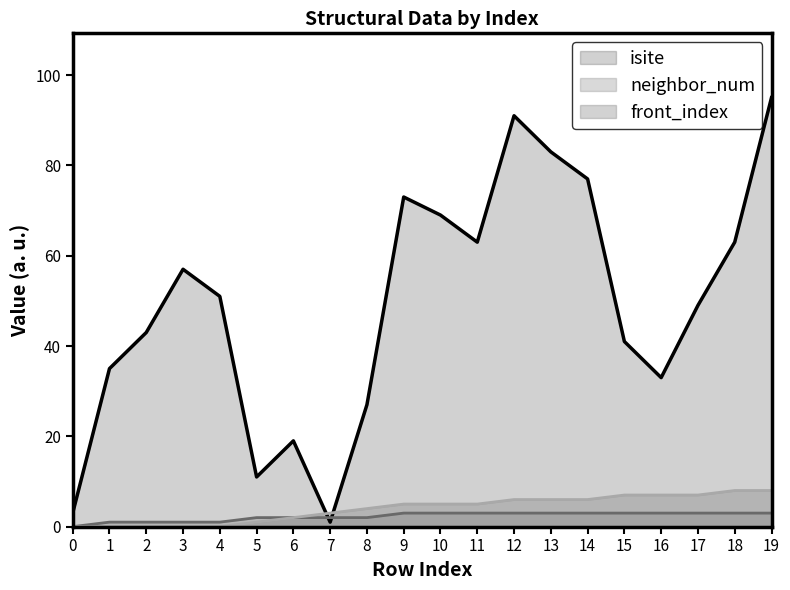

The front_index series shows 0 at 4. True or false?

True